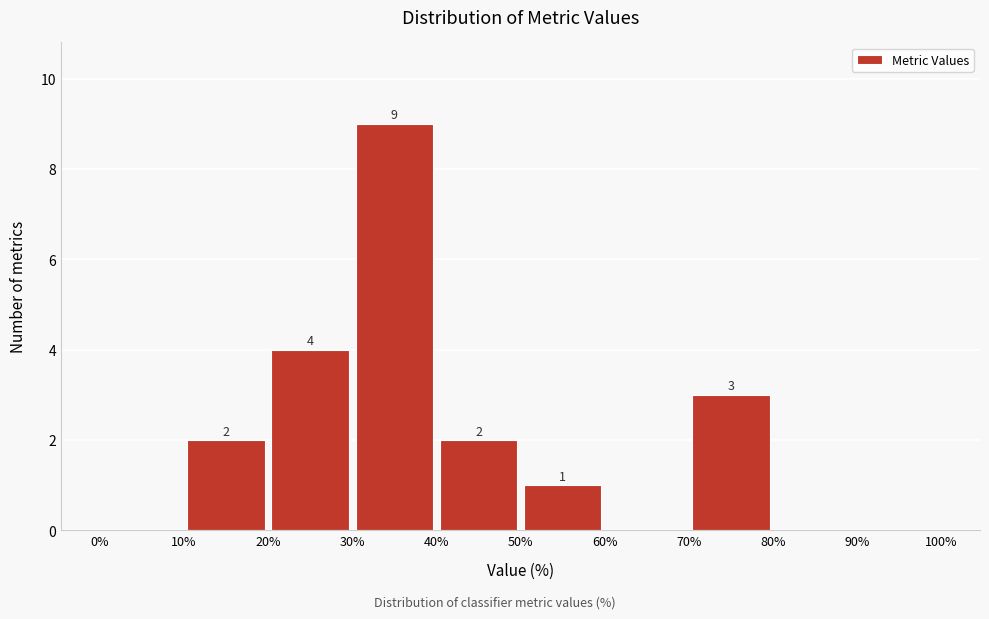

Which range on the x-axis has the tallest bar?

30% to 40%